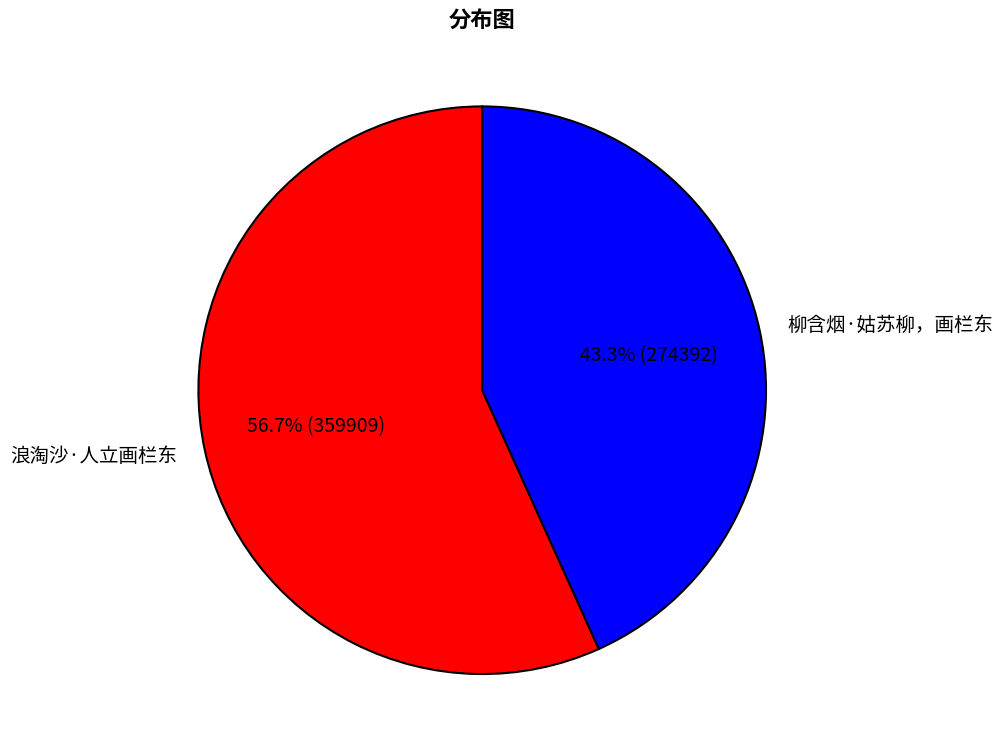

What is the largest slice in the pie chart?

浪淘沙·人立画栏东